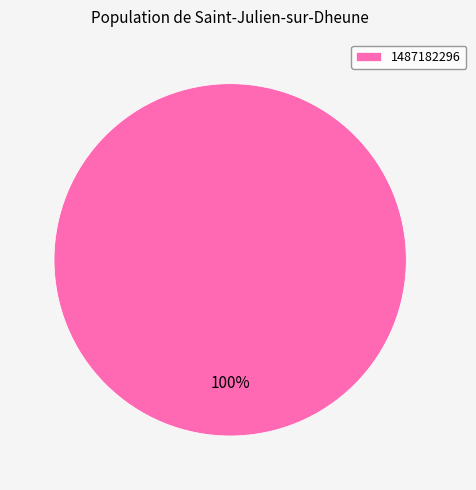

Count the number of slices in the pie.

1